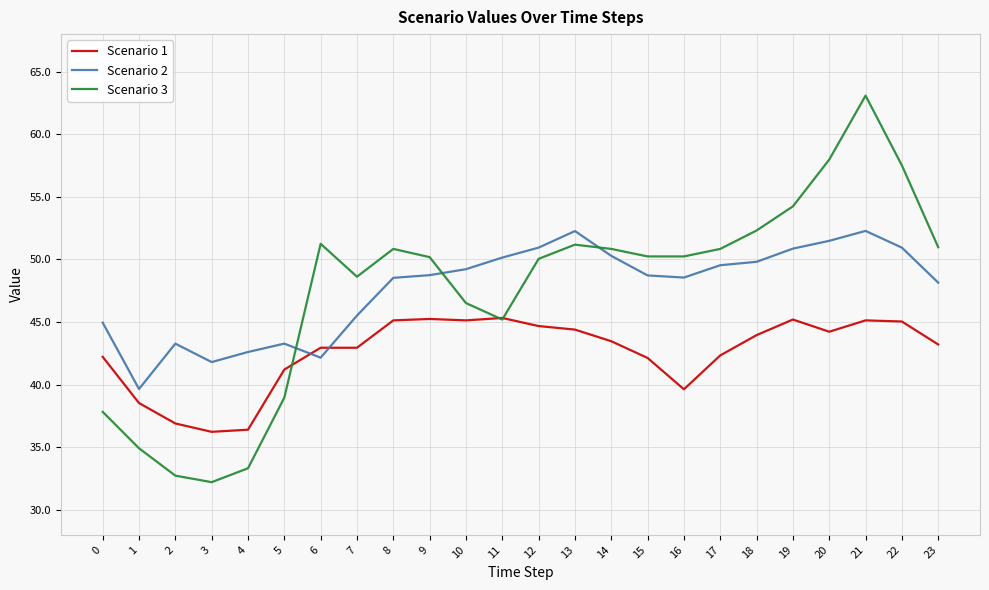

True or false: Scenario 3 and Scenario 2 cross at least once.

True